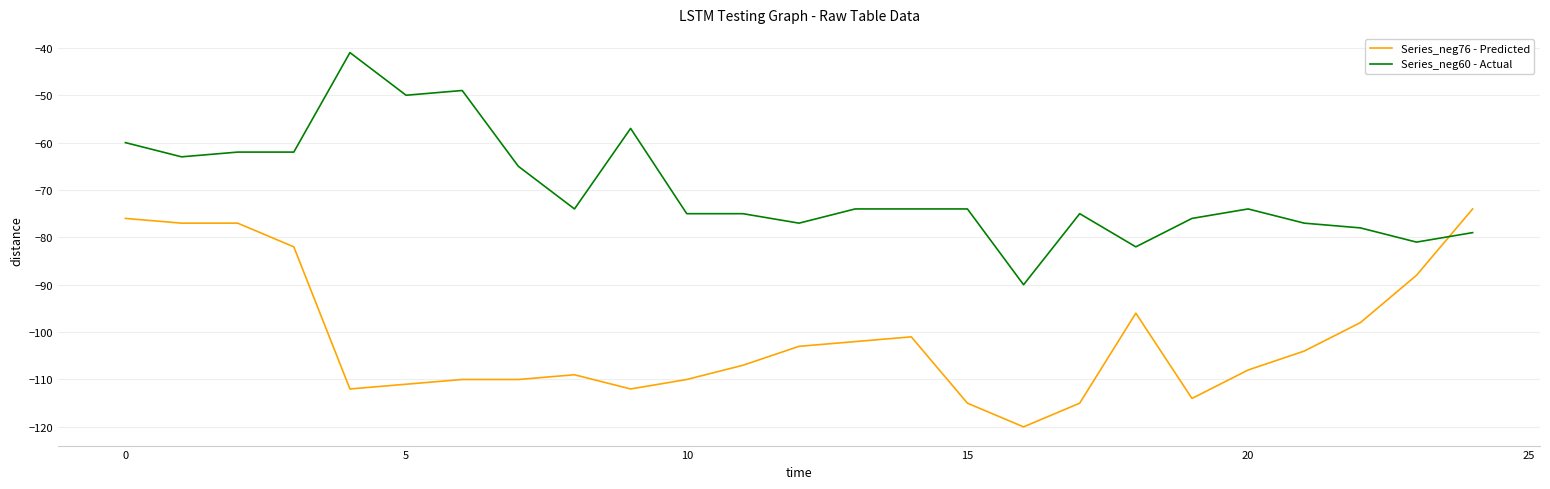

Rank the series by their maximum value, from lowest to highest.

Series_neg76 - Predicted, Series_neg60 - Actual